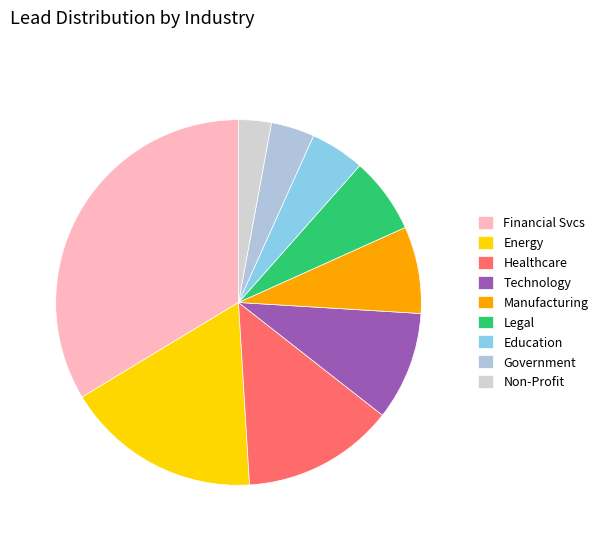

Which category has the biggest portion of the pie?

Financial Svcs